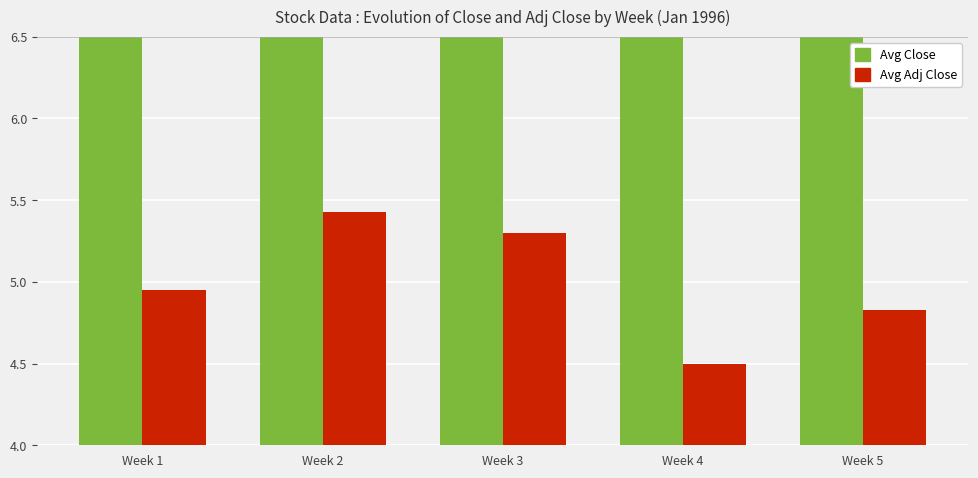

What is the value of the Avg Close bar at the 1st from the left?

10.4